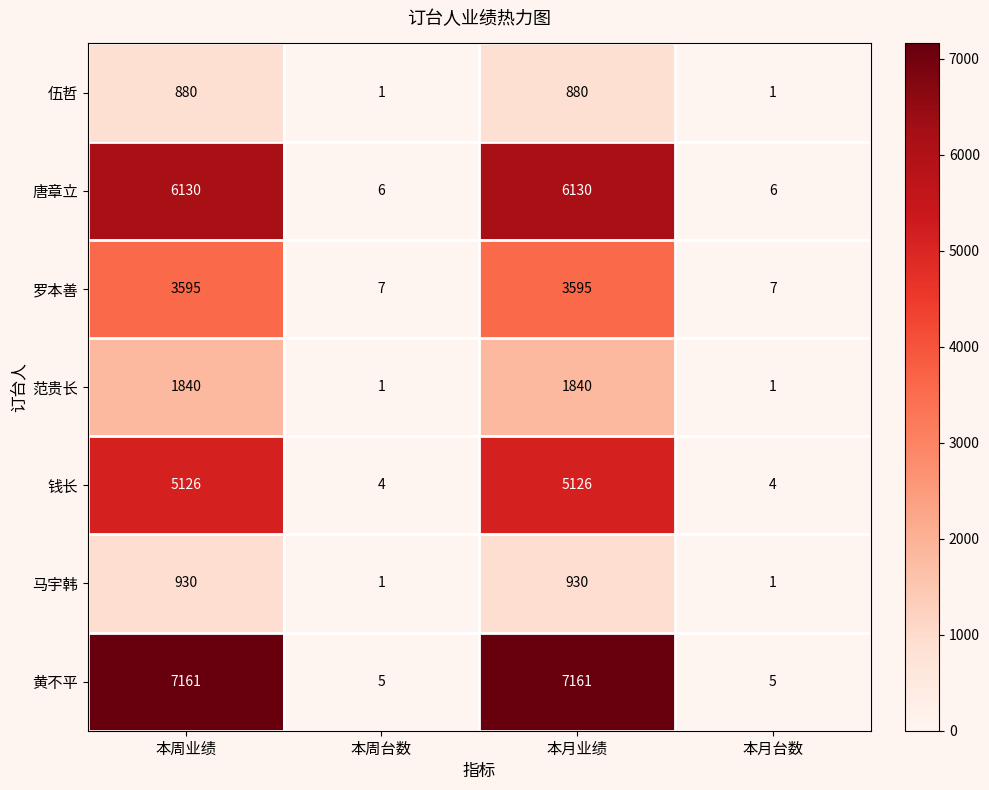

What is the total value across all series at 本周台数?

25